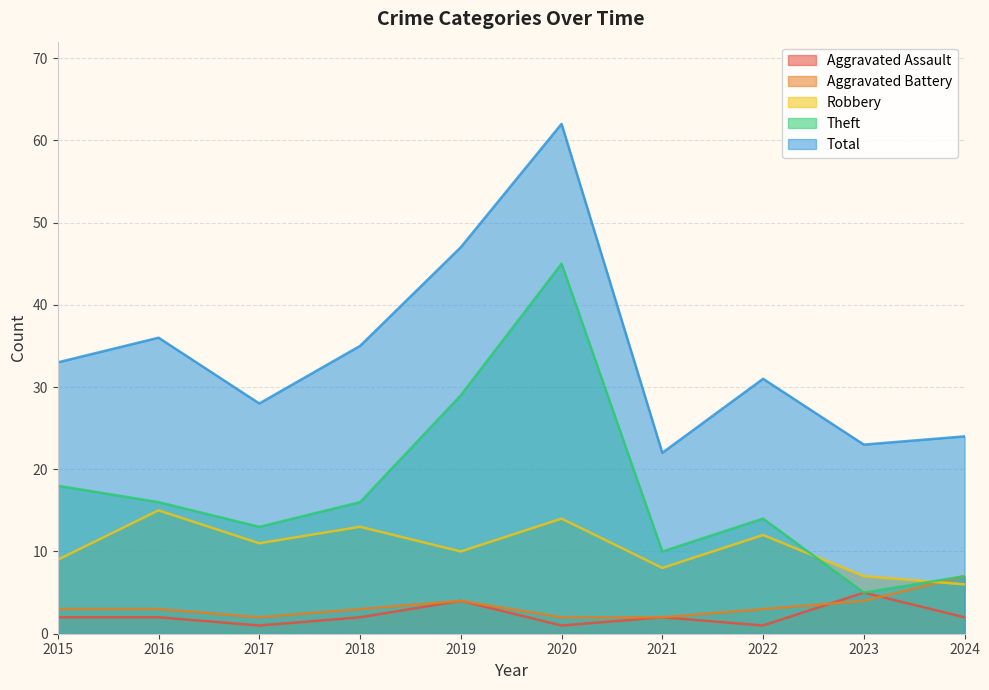

Count the number of data series in this chart.

5